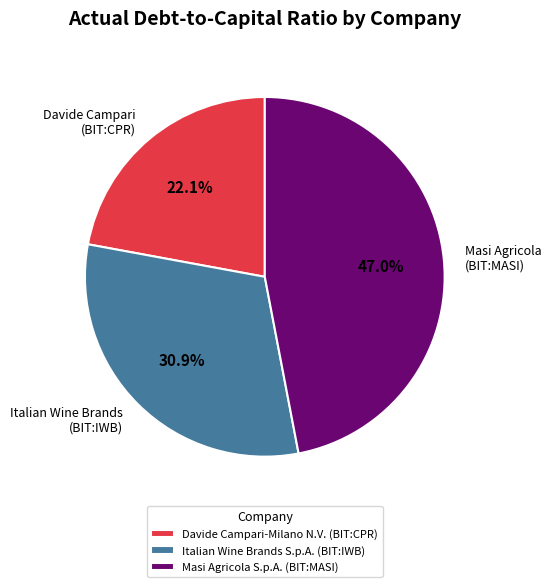

What is the smallest slice in the pie chart?

Davide Campari-Milano N.V. (BIT:CPR)